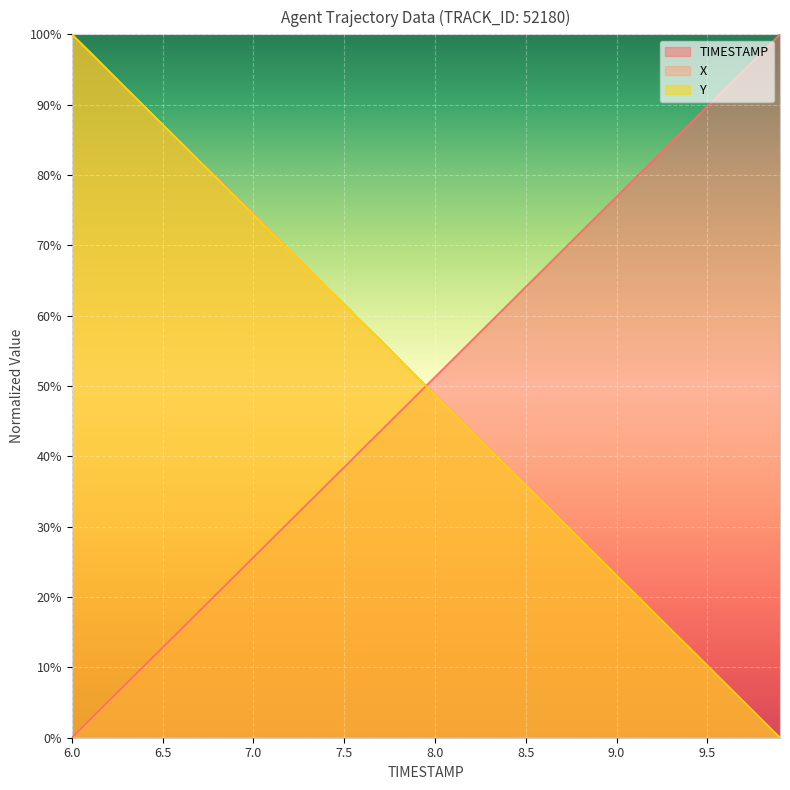

Reading left to right, list all the values displayed in this chart.

TIMESTAMP: 6.0=0.0	6.1=2.6	6.2=5.1	6.3=7.7	6.4=10.3	6.5=12.8	6.6=15.4	6.7=17.9	6.8=20.5	6.9=23.1	7.0=25.6	7.1=28.2	7.2=30.8	7.3=33.3	7.4=35.9	7.5=38.5	7.6=41.0	7.7=43.6	7.8=46.2	7.9=48.7	8.0=51.3	8.1=53.8	8.2=56.4	8.3=59.0	8.4=61.5	8.5=64.1	8.6=66.7	8.7=69.2	8.8=71.8	8.9=74.4	9.0=76.9	9.1=79.5	9.2=82.1	9.3=84.6	9.4=87.2	9.5=89.7	9.6=92.3	9.7=94.9	9.8=97.4	9.9=100.0
X: 6.0=100.0	6.1=97.5	6.2=94.9	6.3=92.3	6.4=89.8	6.5=87.2	6.6=84.7	6.7=82.1	6.8=79.6	6.9=77.0	7.0=74.4	7.1=71.8	7.2=69.2	7.3=66.7	7.4=64.1	7.5=61.6	7.6=59.0	7.7=56.5	7.8=53.9	7.9=51.3	8.0=48.8	8.1=46.2	8.2=43.6	8.3=41.1	8.4=38.5	8.5=36.0	8.6=33.4	8.7=30.8	8.8=28.3	8.9=25.7	9.0=23.0	9.1=20.5	9.2=17.9	9.3=15.3	9.4=12.8	9.5=10.2	9.6=7.6	9.7=5.1	9.8=2.5	9.9=0.0
Y: 6.0=100.0	6.1=97.4	6.2=94.9	6.3=92.3	6.4=89.7	6.5=87.2	6.6=84.6	6.7=82.0	6.8=79.5	6.9=76.9	7.0=74.3	7.1=71.8	7.2=69.2	7.3=66.6	7.4=64.1	7.5=61.5	7.6=59.0	7.7=56.4	7.8=53.8	7.9=51.3	8.0=48.7	8.1=46.1	8.2=43.6	8.3=41.0	8.4=38.4	8.5=35.9	8.6=33.3	8.7=30.8	8.8=28.2	8.9=25.6	9.0=23.1	9.1=20.5	9.2=17.9	9.3=15.4	9.4=12.8	9.5=10.3	9.6=7.7	9.7=5.1	9.8=2.6	9.9=0.0